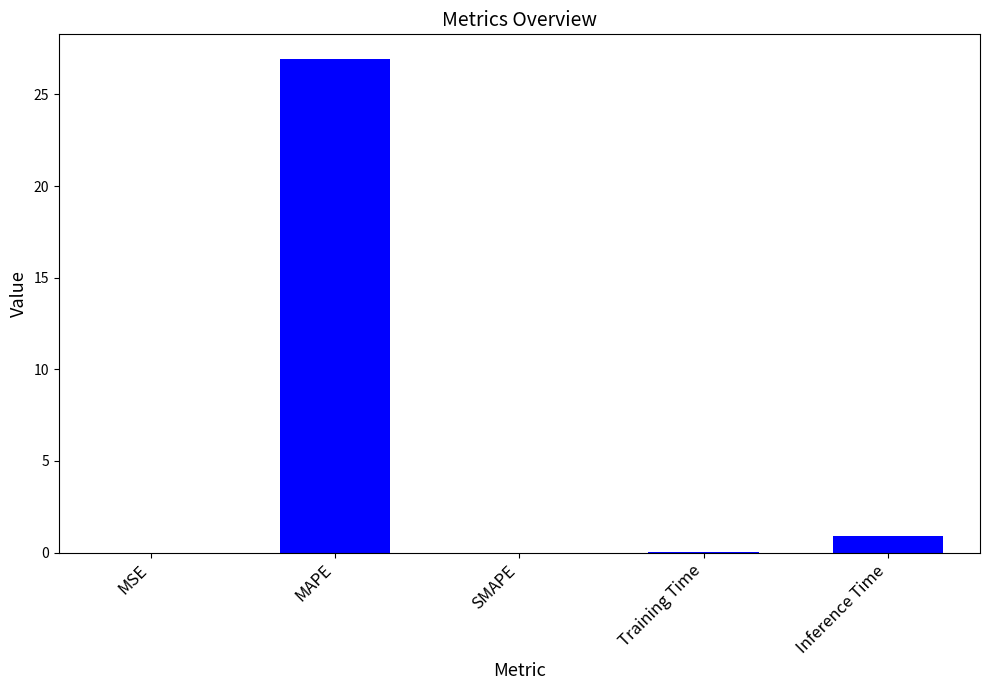

Between MAPE and SMAPE, which is larger?

MAPE